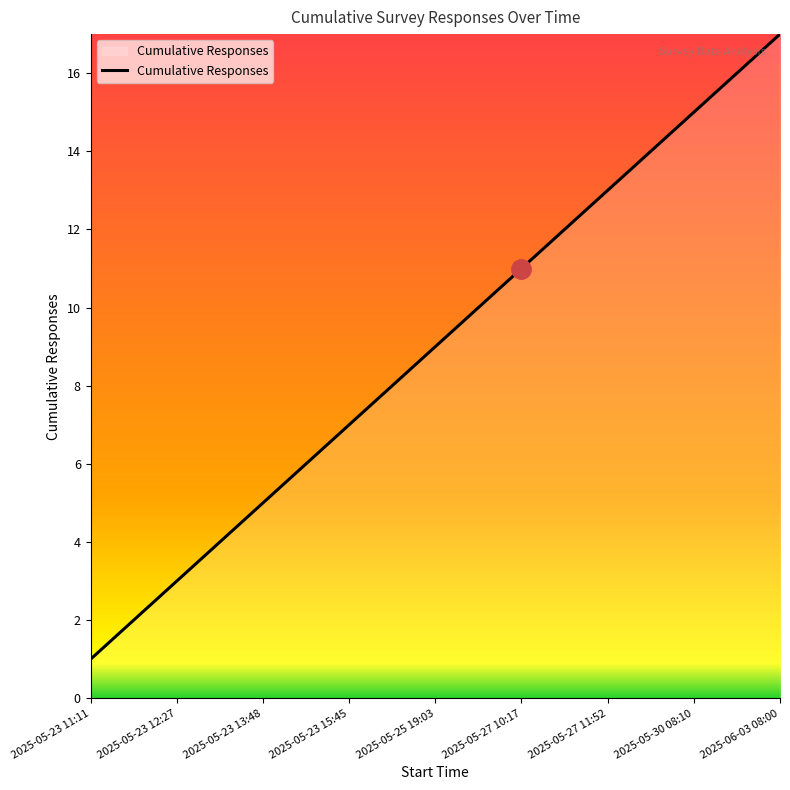

What is the greatest value displayed?

17